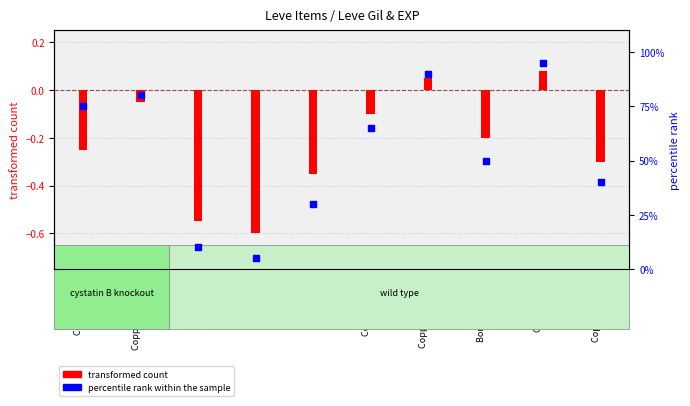

Between Copper Earrings and Copper Ring, which is larger?

Copper Ring